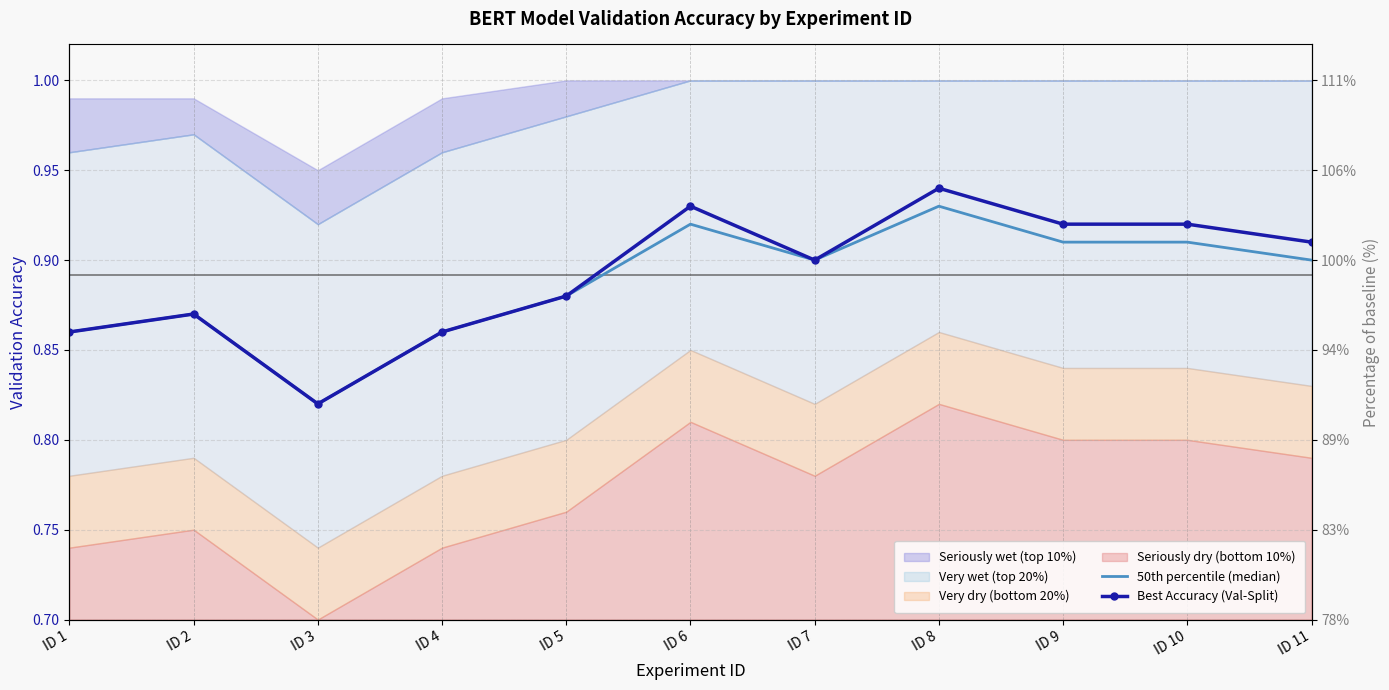

The Best Accuracy (Val-Split) series shows 0.9 at ID 4. True or false?

True